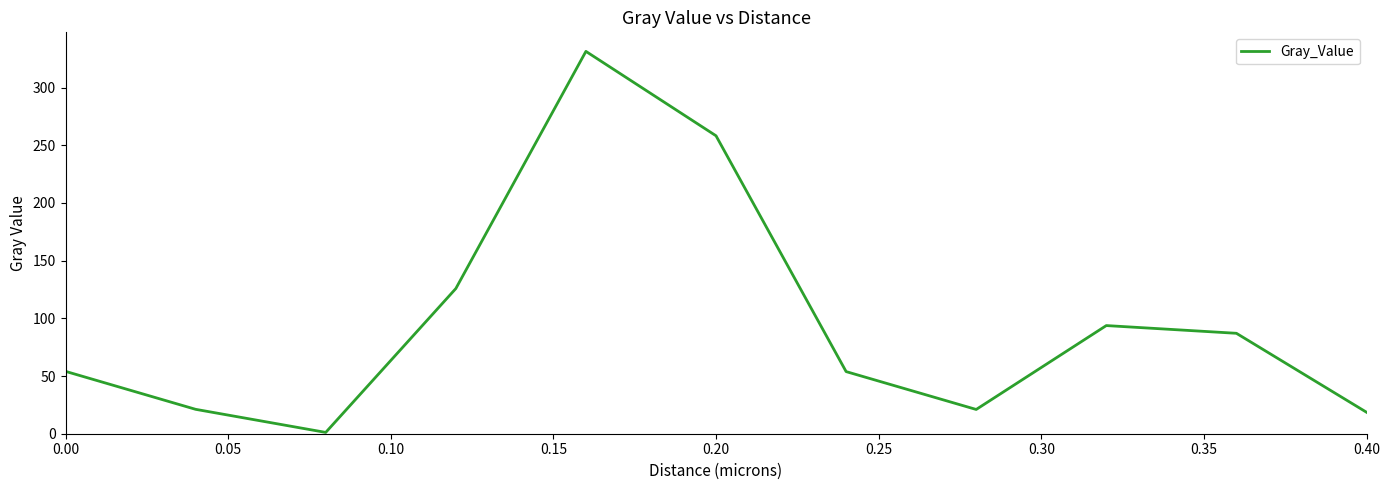

What is the difference between the maximum and minimum values?

330.3